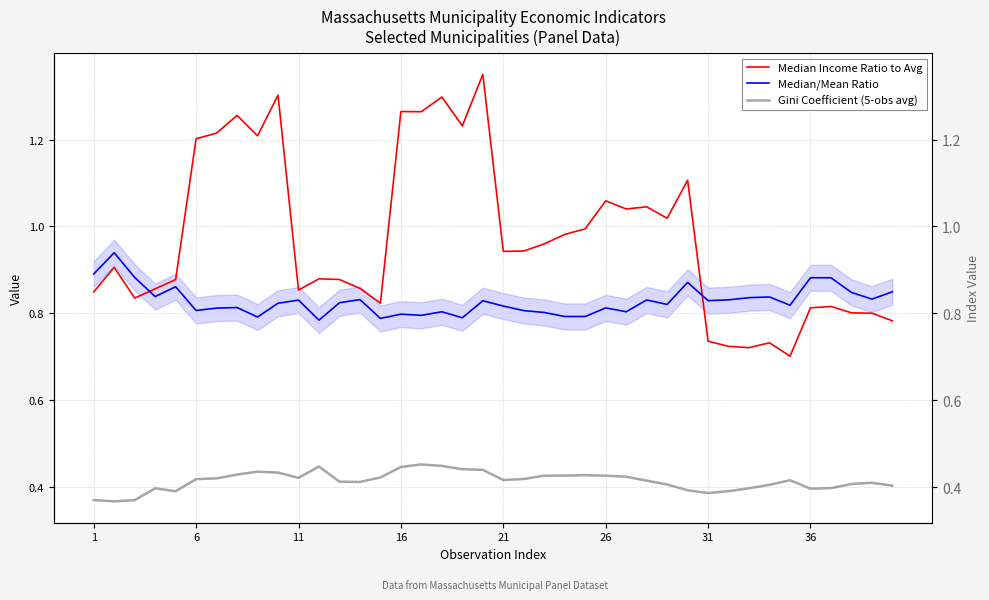

True or false: Gini Coefficient (5-obs avg) has more than 0 interior local peaks.

True